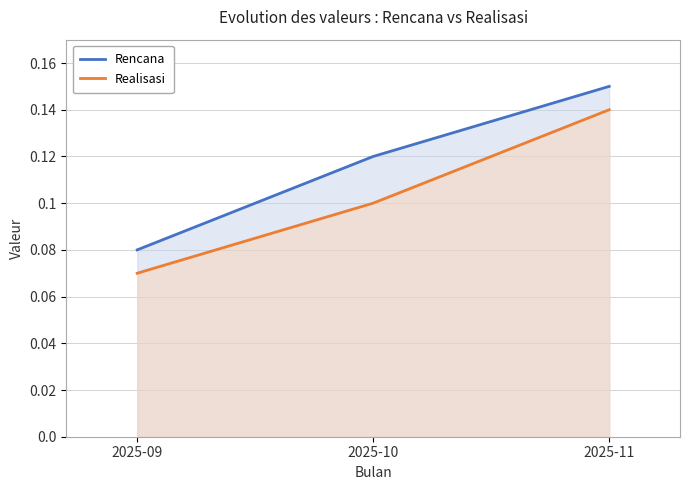

What are all the series names shown in the legend?

Rencana, Realisasi